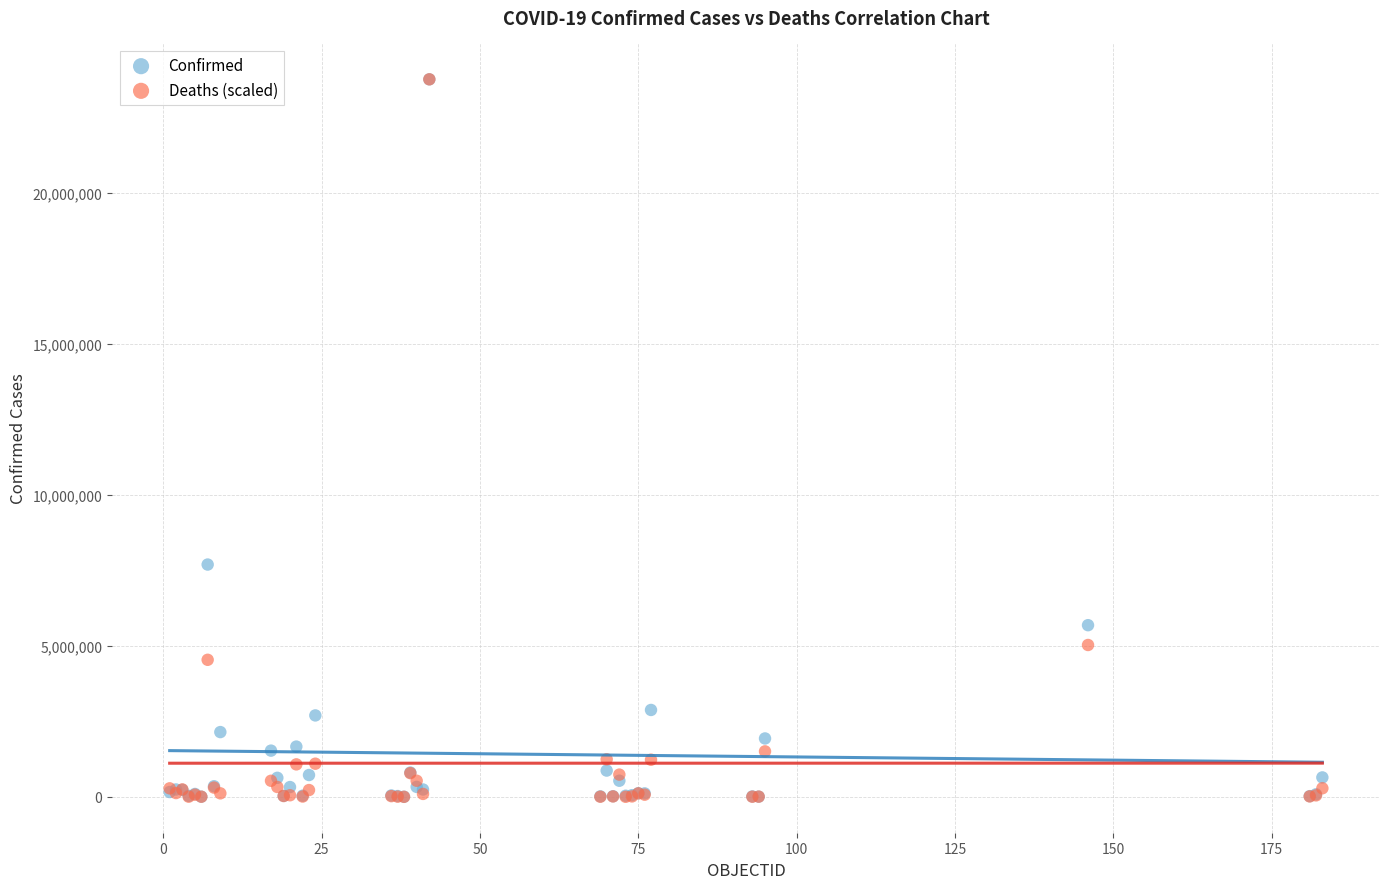

In the Confirmed series, what Y value is closest to 11884978?

7694506.0